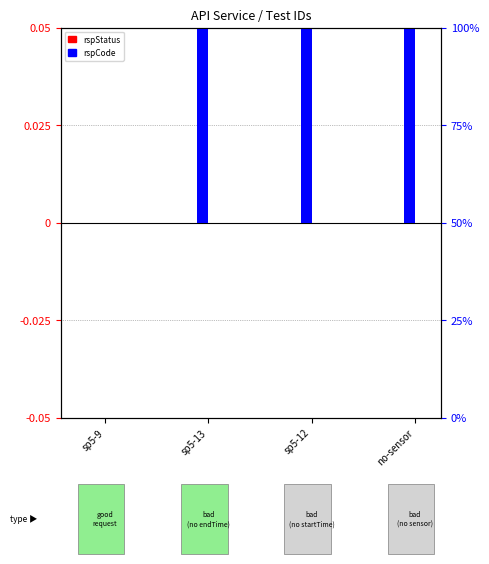

What is the label of the 1st bar from the right?

no-sensor